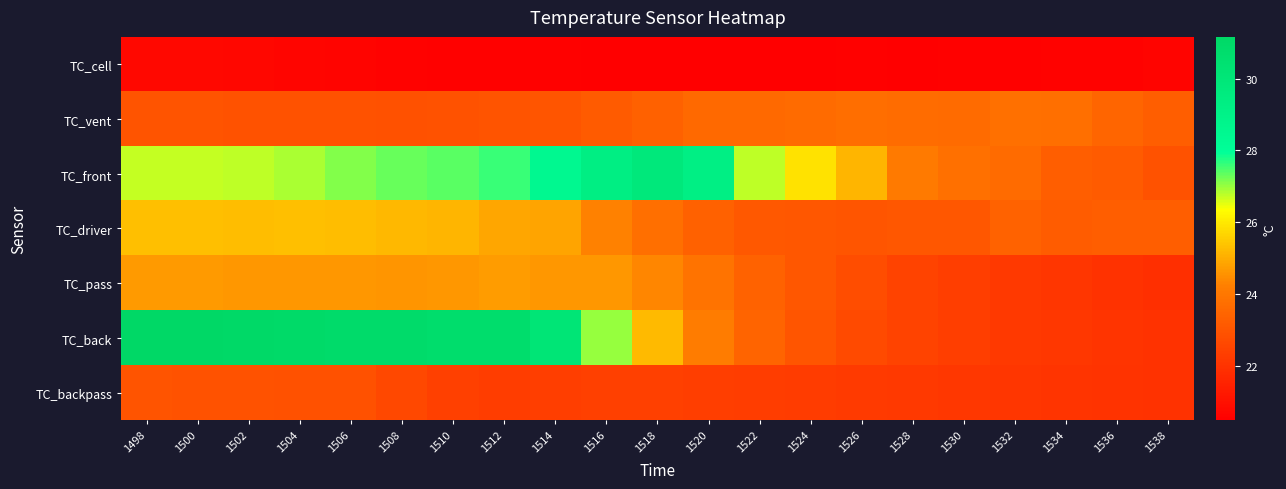

Rank the series at 1526 from lowest to highest value.

TC_cell, TC_backpass, TC_back, TC_pass, TC_driver, TC_vent, TC_front